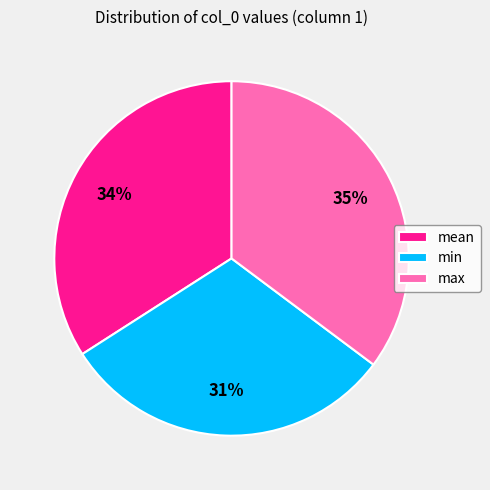

Combined, do min and max account for over 50%?

Yes